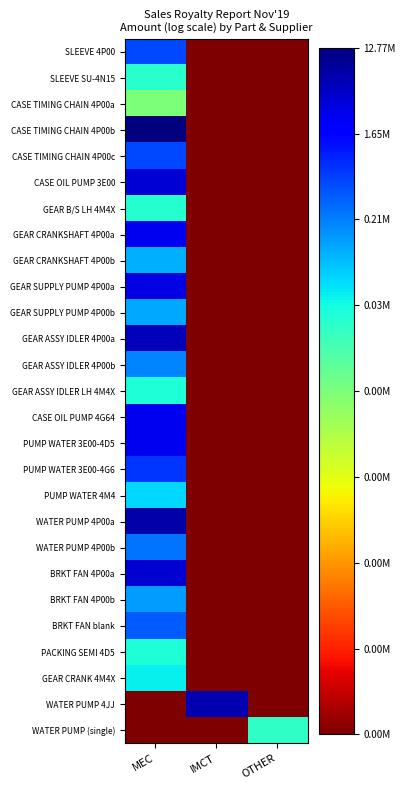

Count the number of categories in the chart.

3